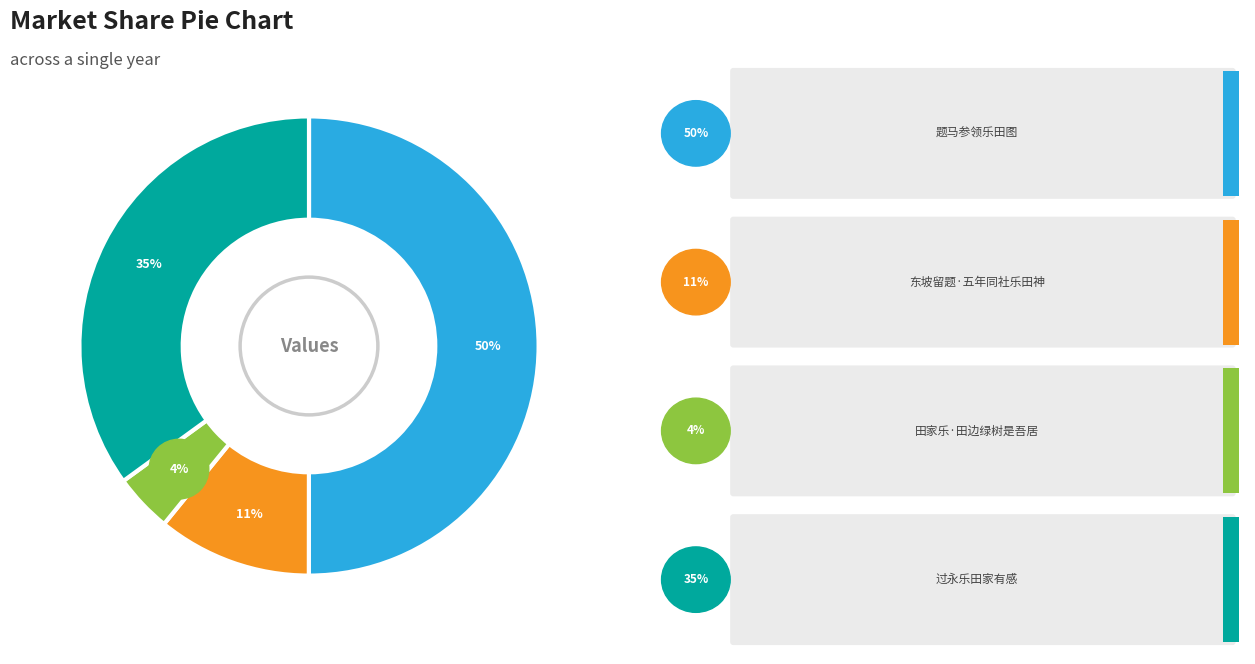

Rank the categories by value from highest to lowest.

题马参领乐田图, 过永乐田家有感, 东坡留题·五年同社乐田神, 田家乐·田边绿树是吾居